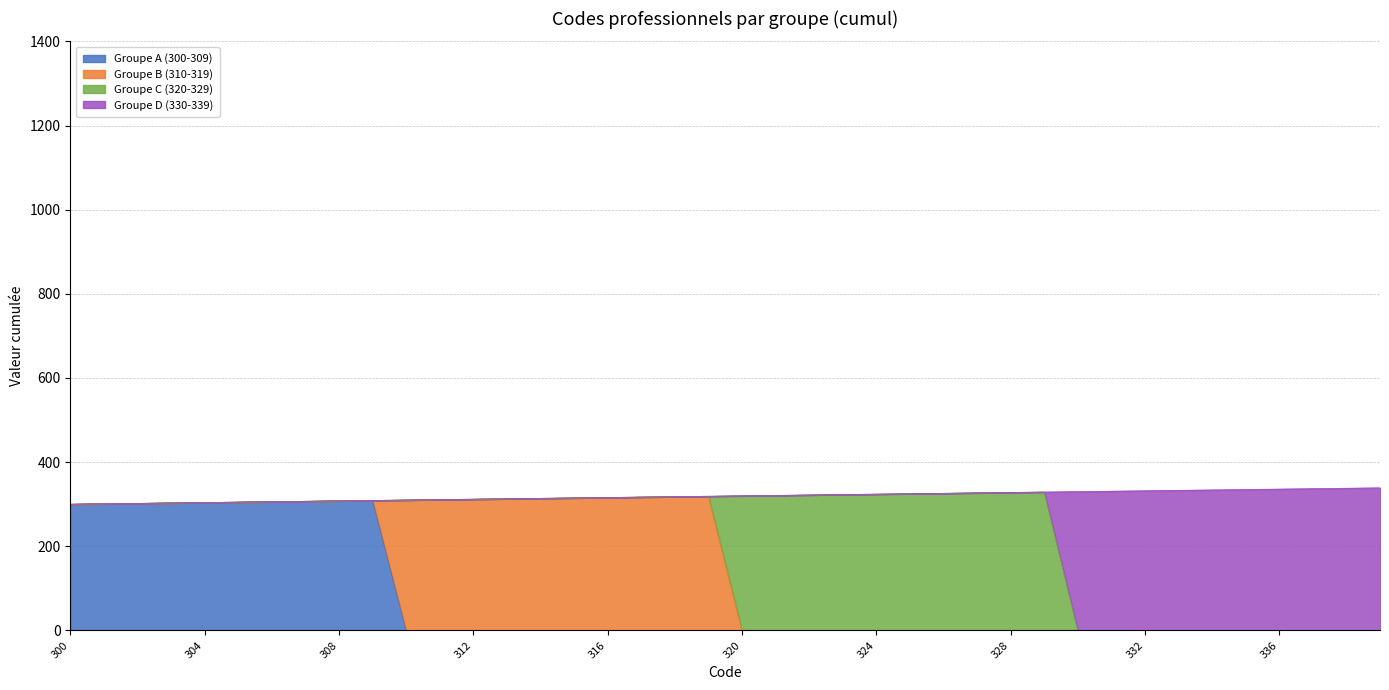

The Groupe D (330-339) series shows 109 at 323. True or false?

False